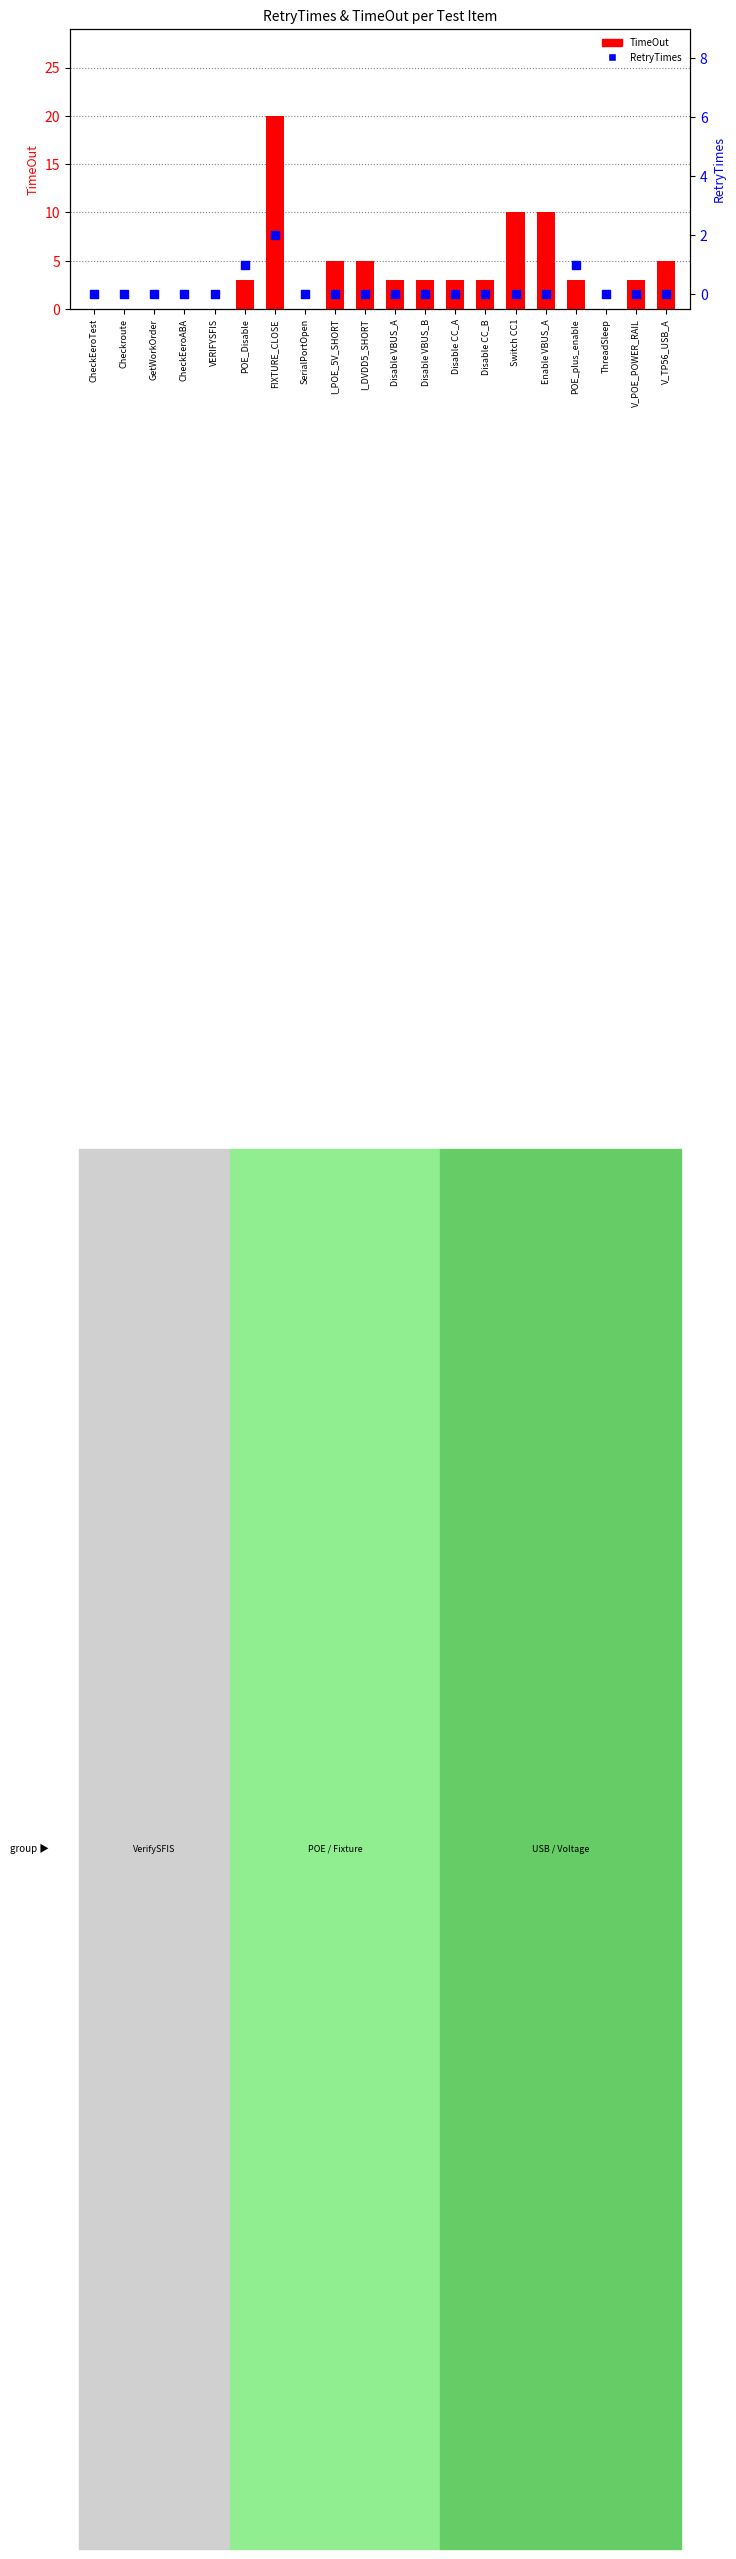

What are all the series names shown in the legend?

TimeOut, RetryTimes